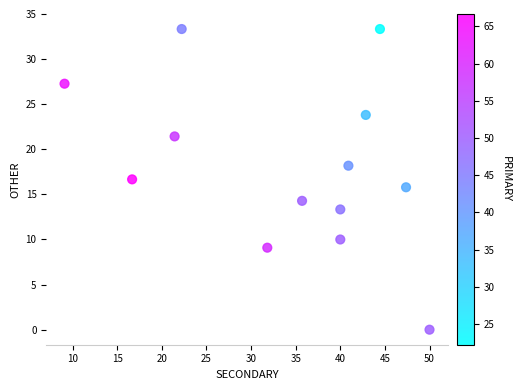

What is the range of X values (max minus min)?

40.9